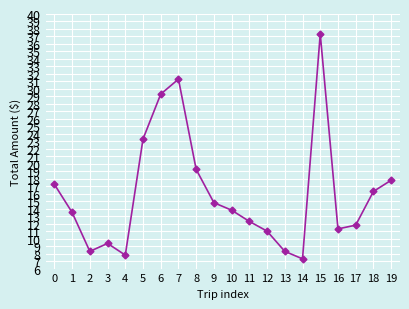

How many lines are shown in the chart?

1